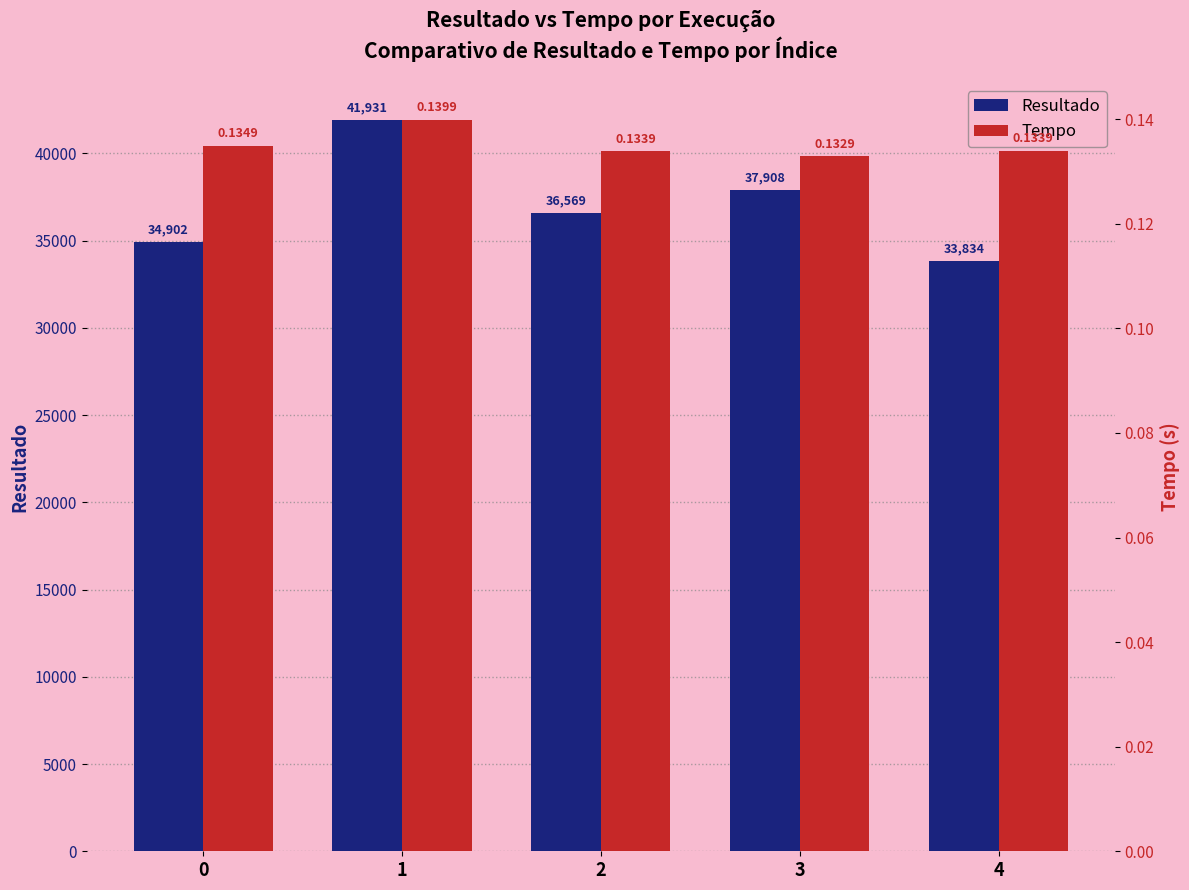

What is the difference between the Resultado values at 4 and 3?

4074.0